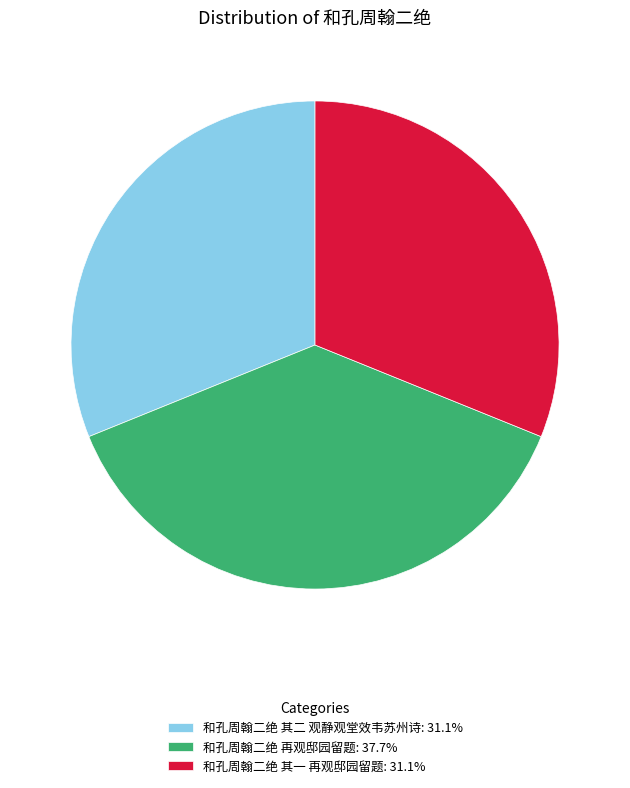

Which has a higher value, 和孔周翰二绝 其一 再观邸园留题 or 和孔周翰二绝 再观邸园留题?

和孔周翰二绝 再观邸园留题